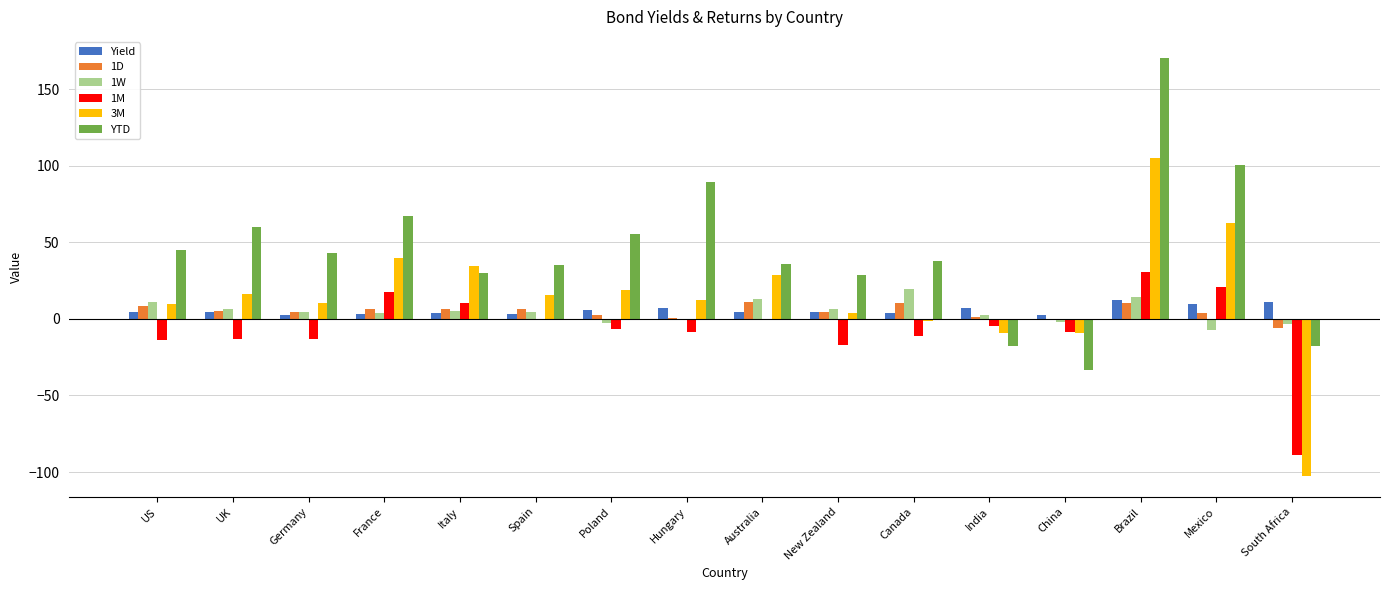

What is the sum of all 3M values?

233.8